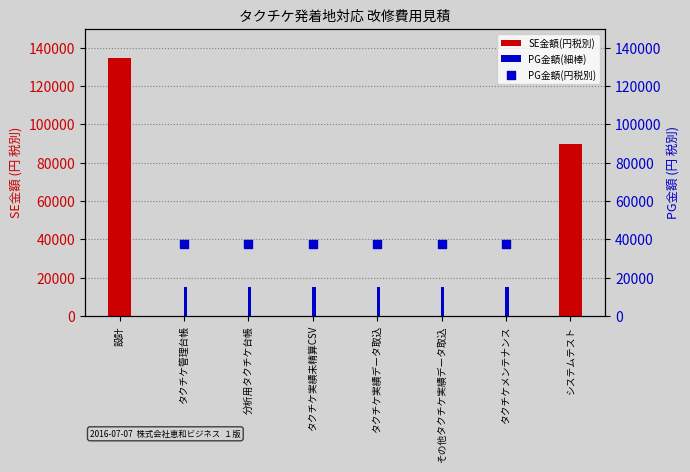

Is the value of SE金額(円税別) at タクチケ実績未精算CSV greater than the value of PG金額(円税別) at タクチケメンテナンス?

No